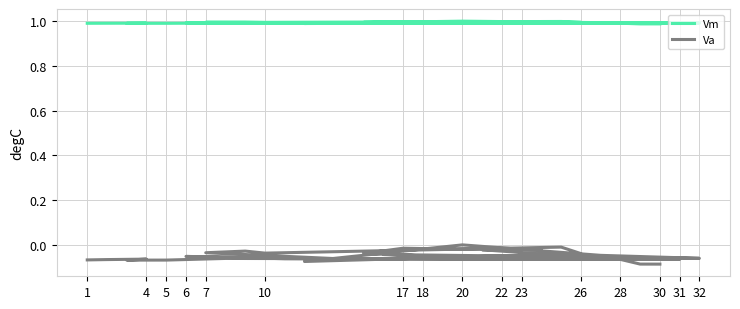

Count the Vm values in the range 0 to 1.

31